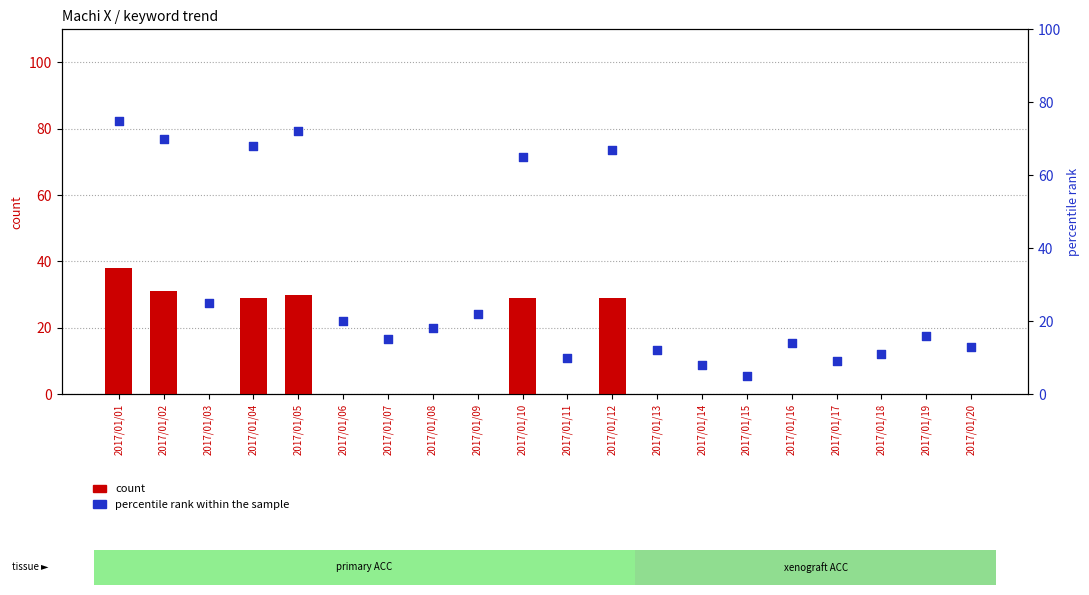

Which series reaches the maximum Y coordinate?

percentile rank within the sample